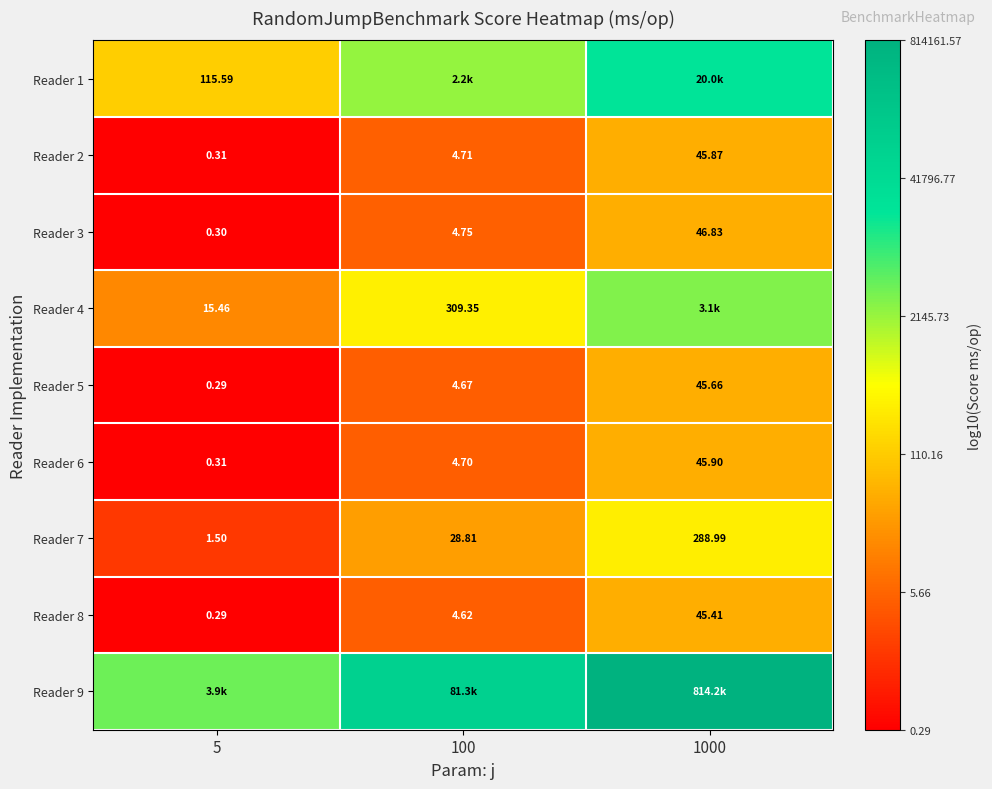

Is the value of Reader 3 at 5 greater than the value of Reader 8 at 5?

Yes